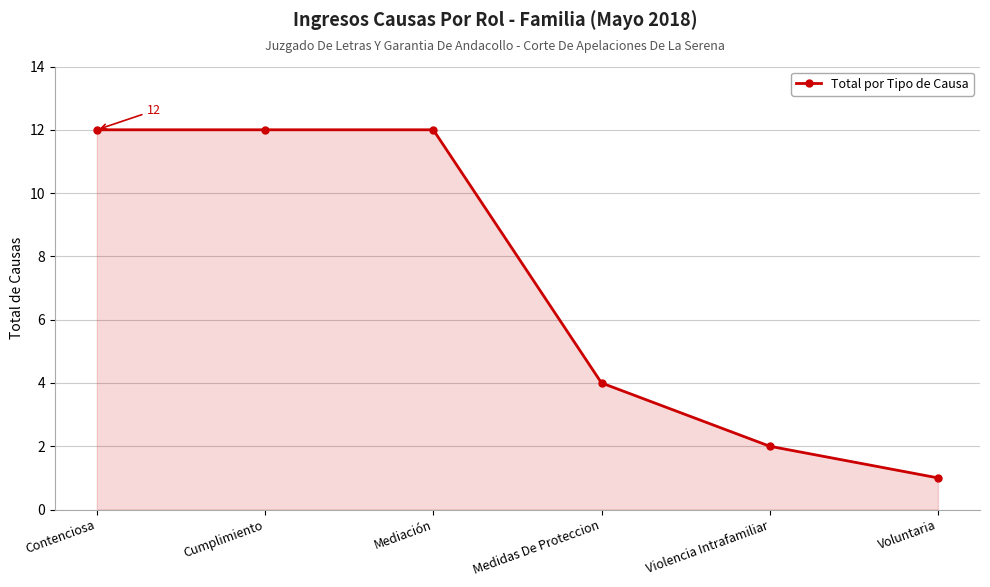

How many lines are shown in the chart?

1